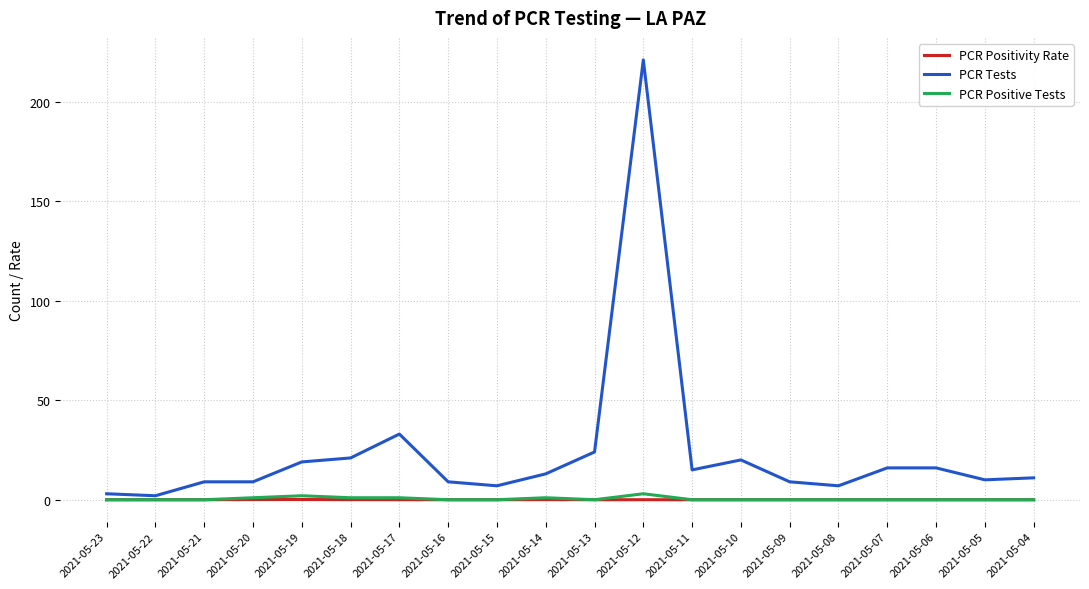

True or false: PCR Tests and PCR Positivity Rate cross at least once.

False